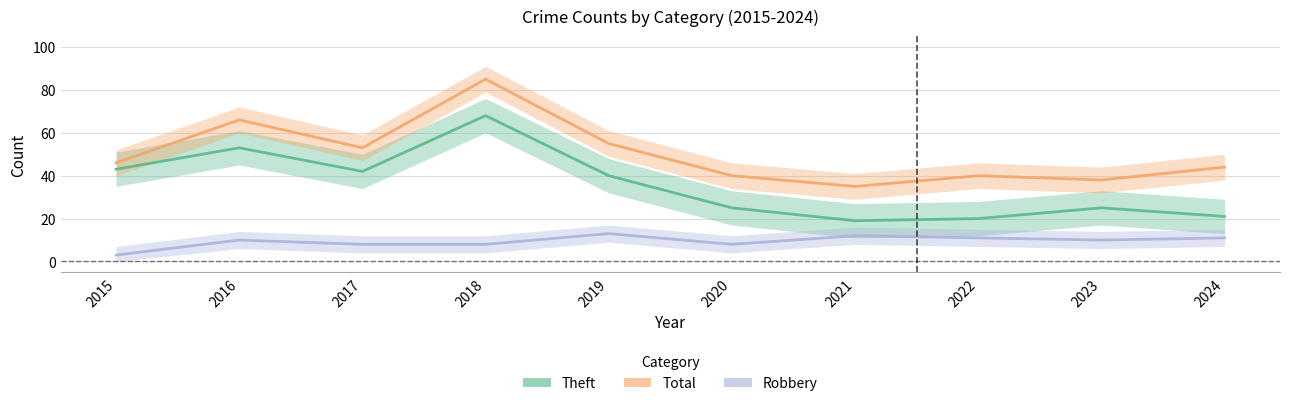

At which category does Robbery reach its first local valley?

2020